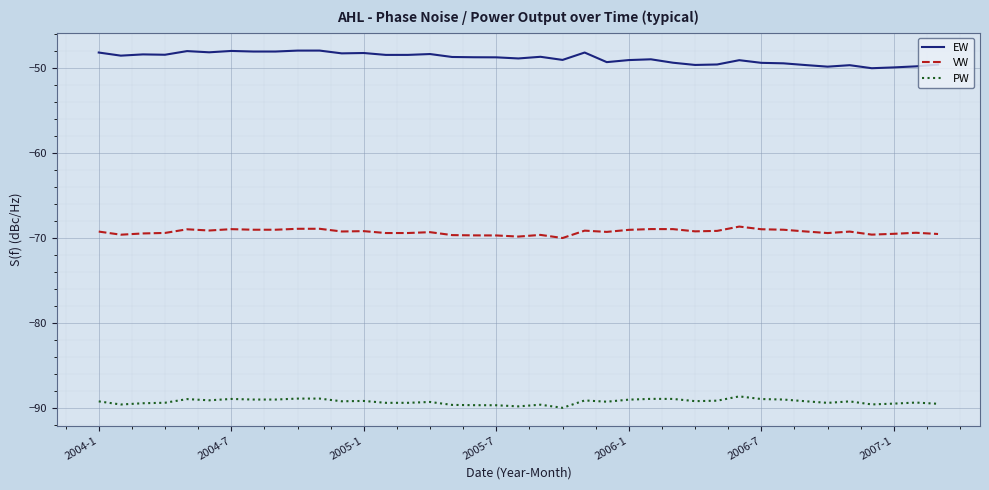

What is the greatest value displayed?

-47.9